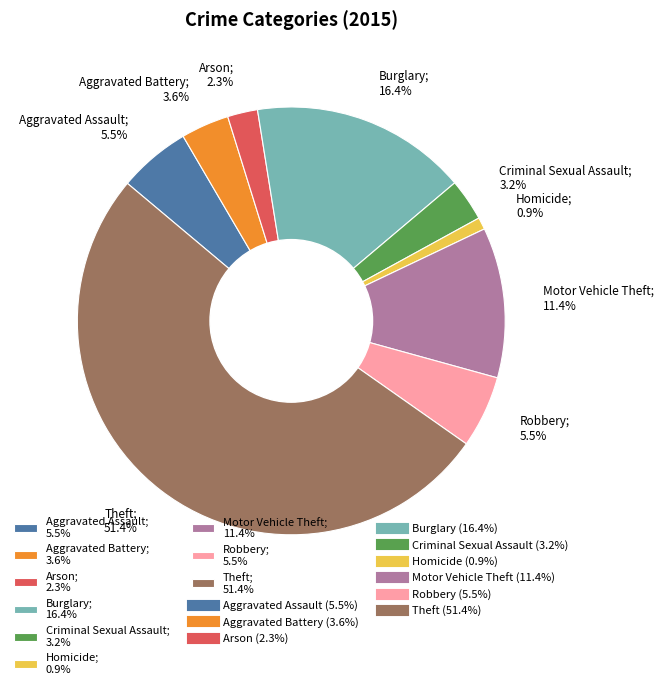

To the nearest percent, what is the combined percentage of Robbery and Criminal Sexual Assault?

9%